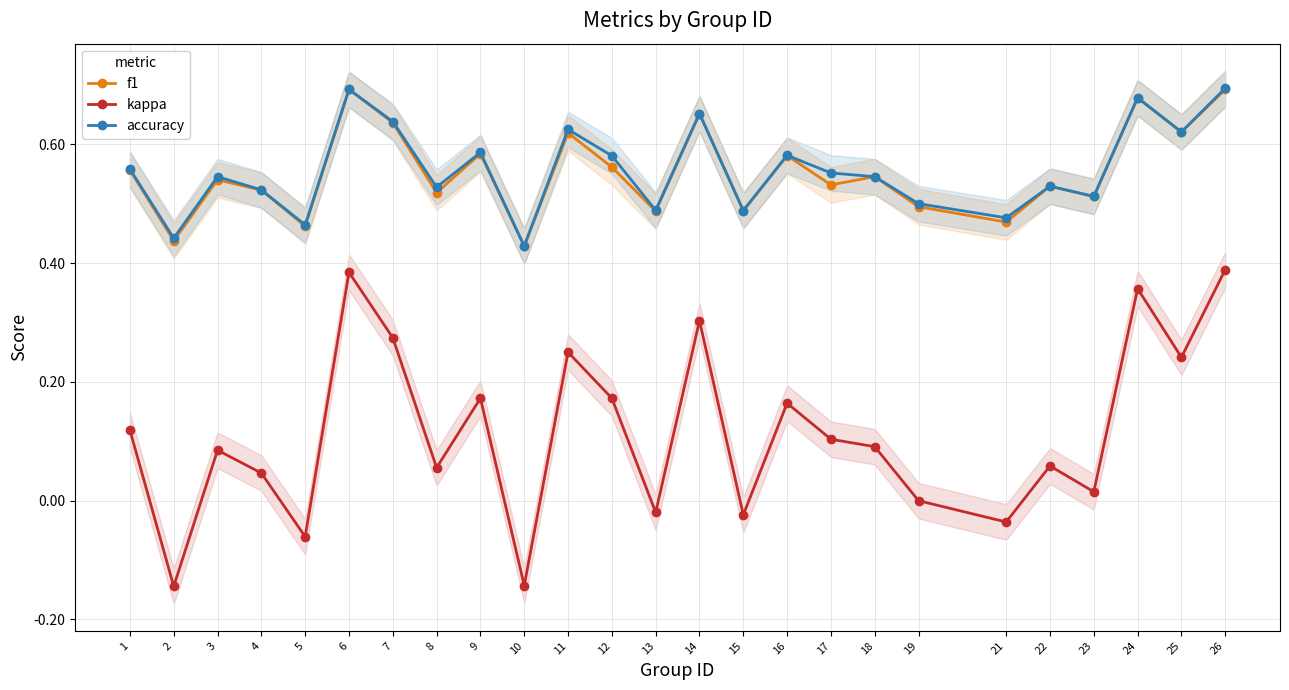

Rank the series at 3 from lowest to highest value.

kappa, f1, accuracy